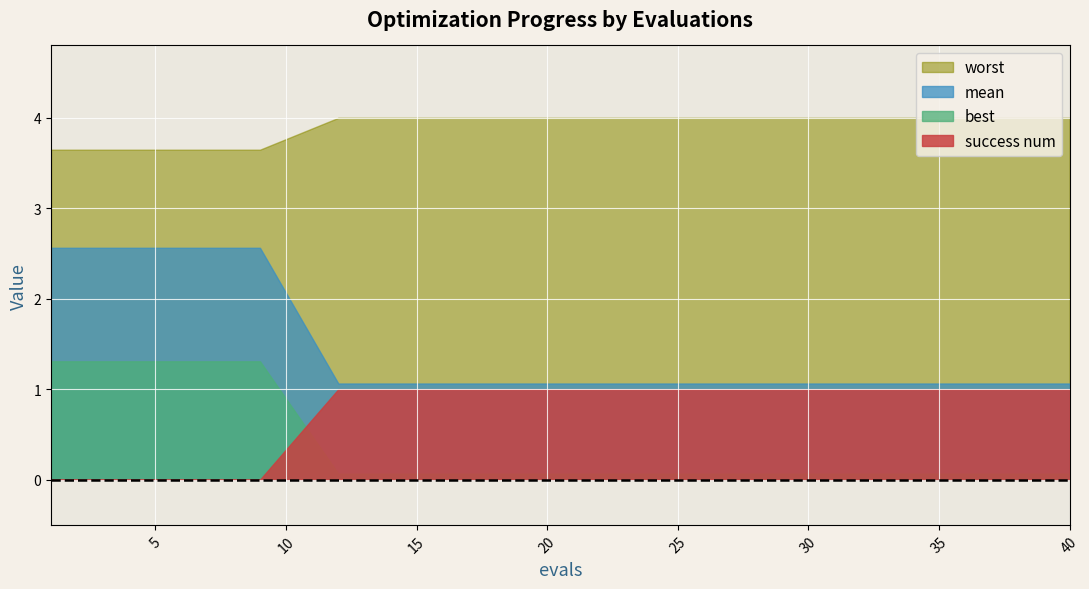

At how many categories does at least one series exceed 3?

15